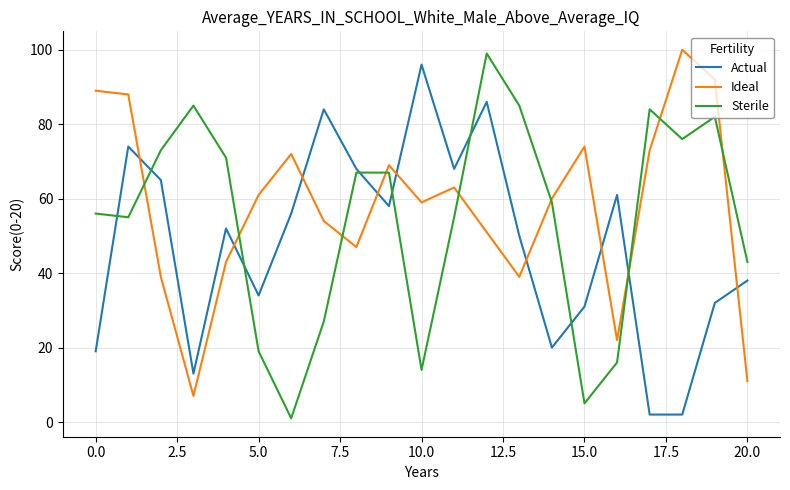

List the series in order of their overall mean, highest first.

Ideal, Sterile, Actual